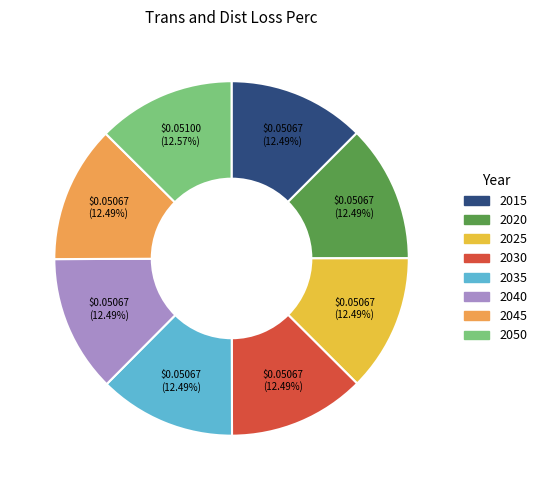

Does any single category account for the majority?

No